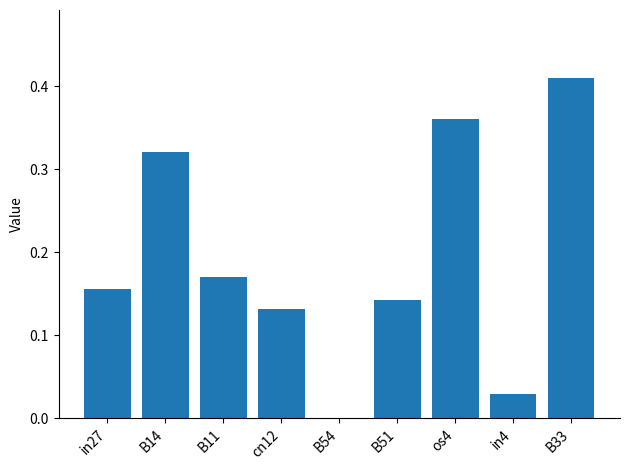

How many distinct data groups are displayed?

1